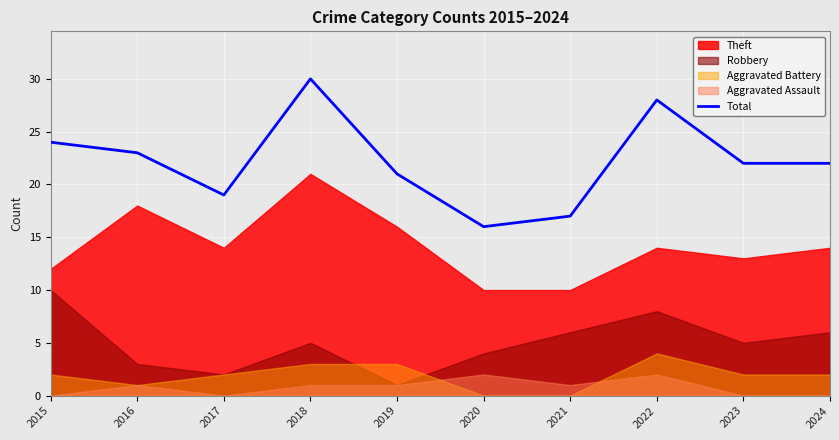

Reading left to right, list all the values displayed in this chart.

2015=24	2016=23	2017=19	2018=30	2019=21	2020=16	2021=17	2022=28	2023=22	2024=22